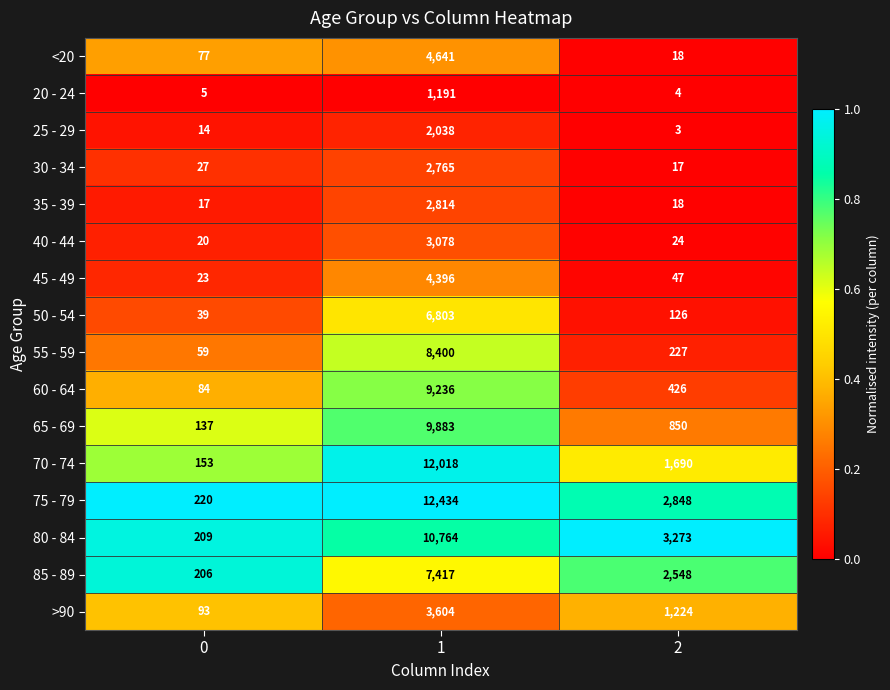

How many >90 values are between 93 and 3604?

3